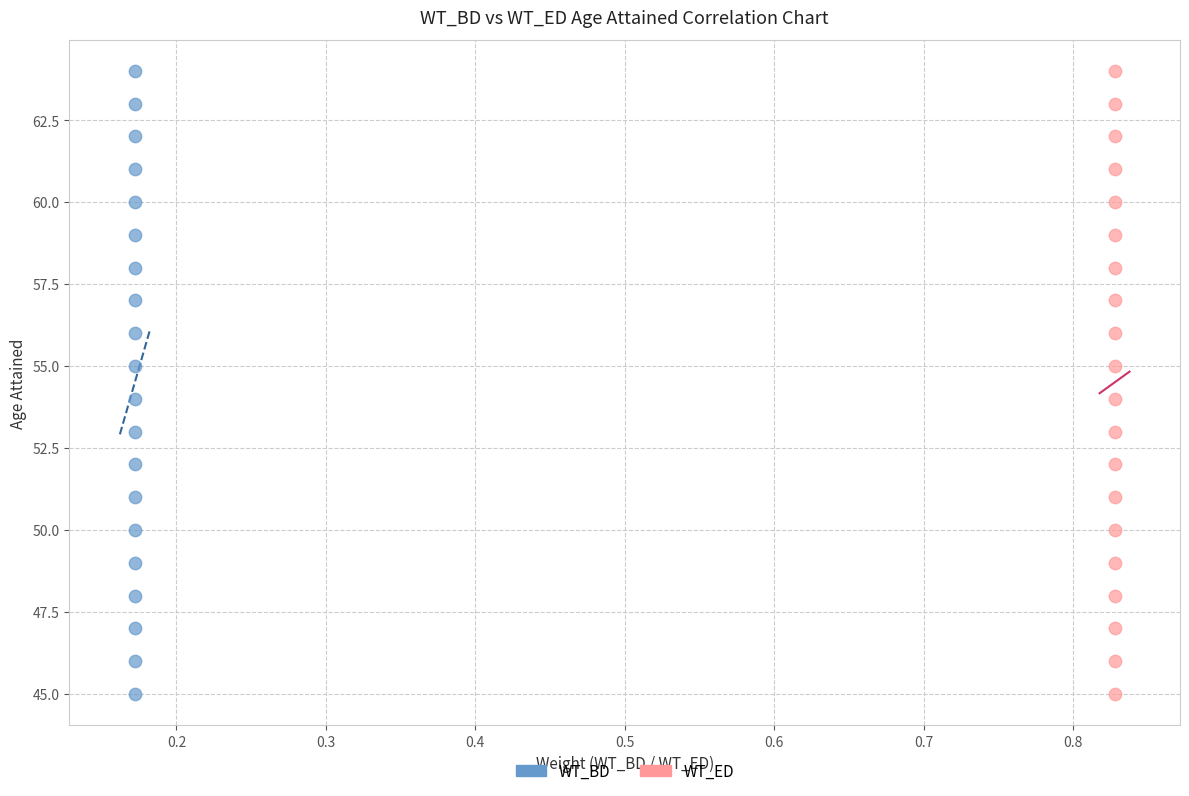

What are all the series names shown in the legend?

WT_BD, WT_ED